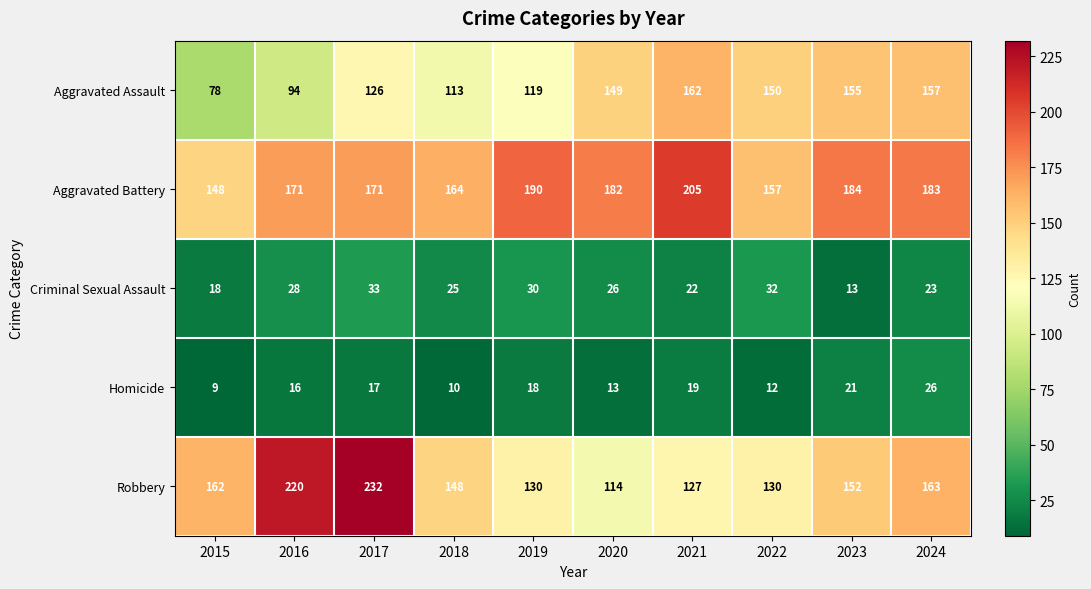

Between 2022 and 2024, which series saw the biggest shift?

Robbery